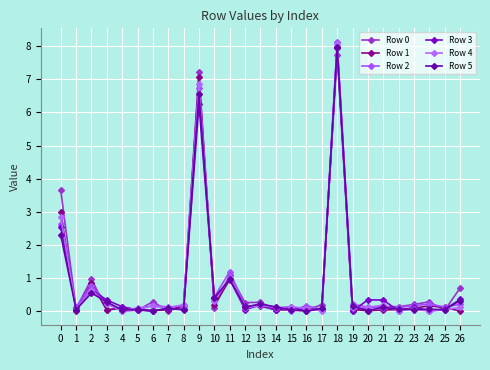

In Row 2, how many points are higher than both neighbors (excluding endpoints)?

8